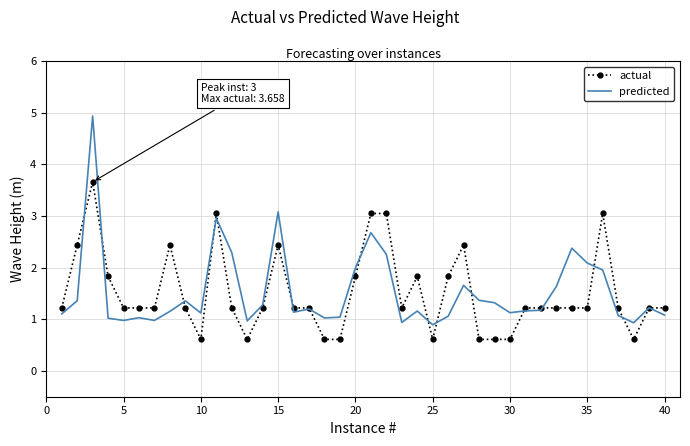

At how many categories does at least one series exceed 3?

6